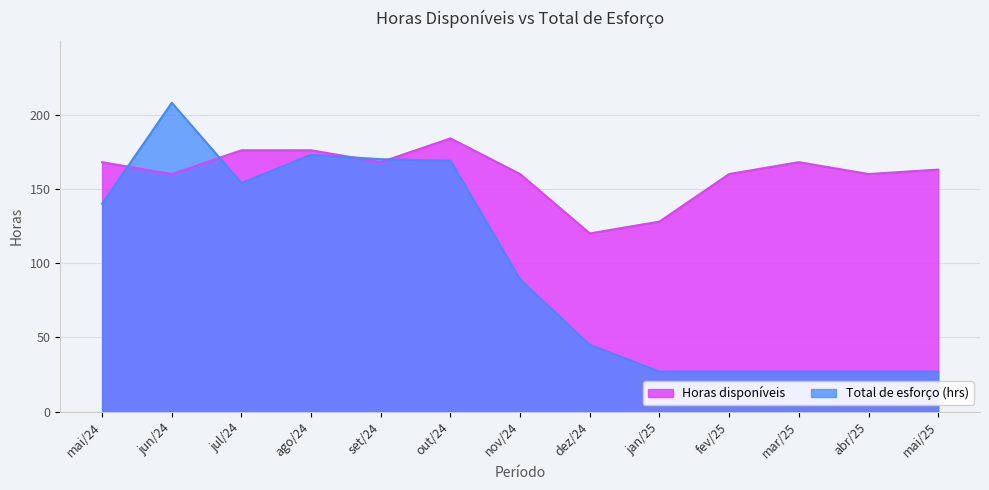

Which has a higher value, mai/25 or mai/24?

mai/24